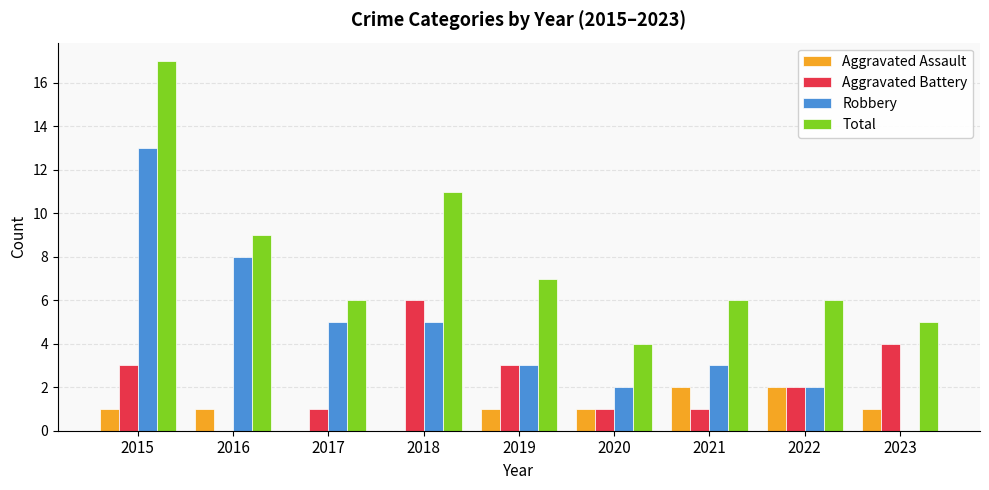

The Total series shows 6 at 2021. True or false?

True